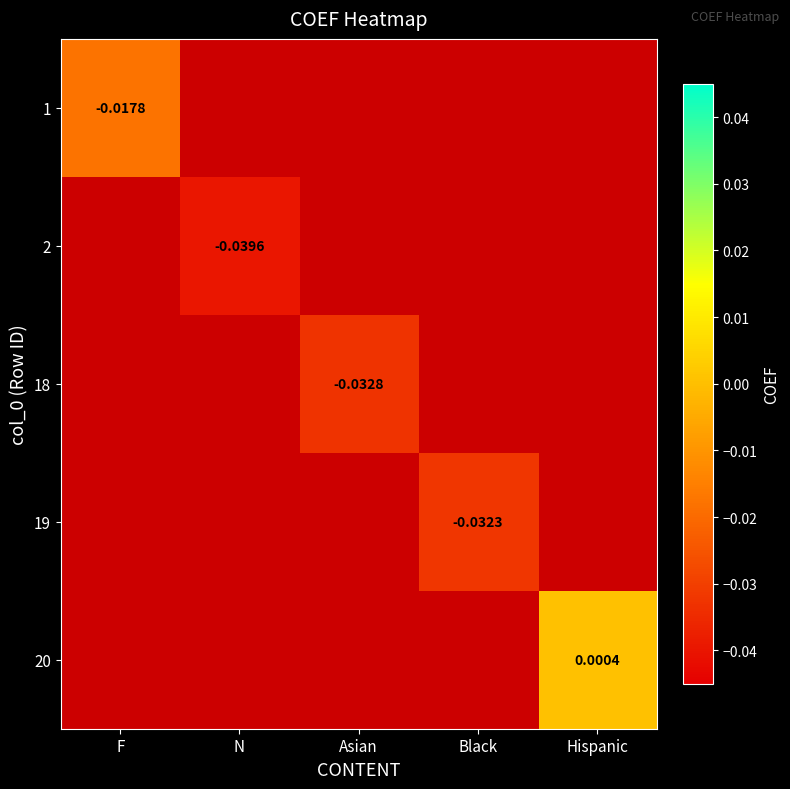

How many positive values does the 20 series have?

1